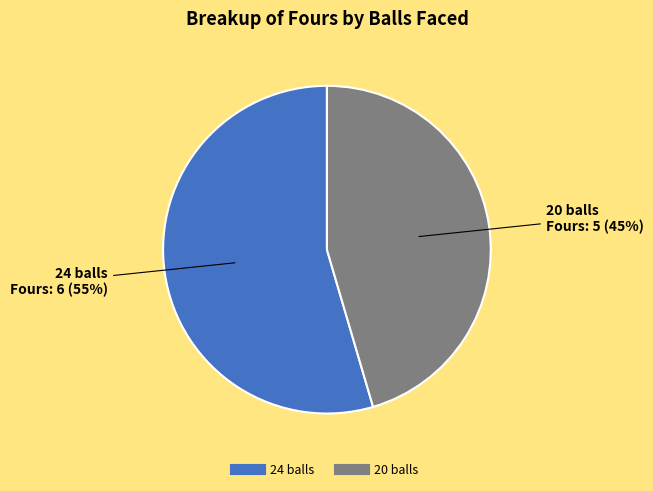

Is the sum of 20 balls and 24 balls greater than half?

Yes